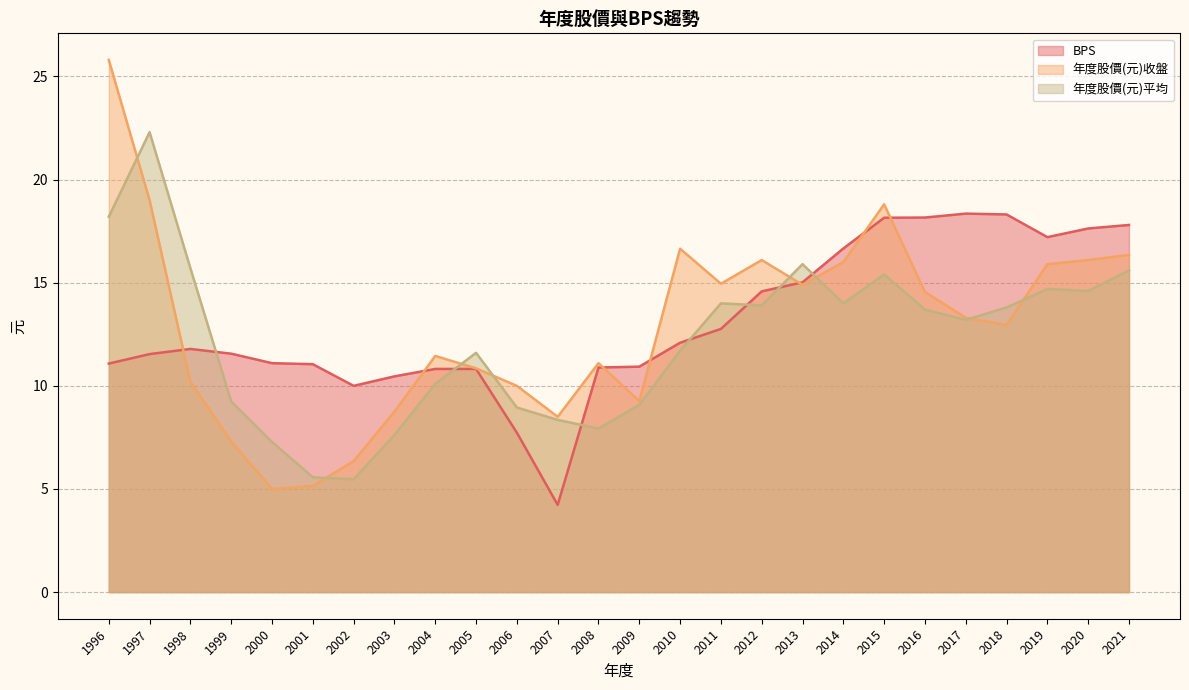

What is the difference between the 年度股價(元)平均 values at 2000 and 2016?

6.4